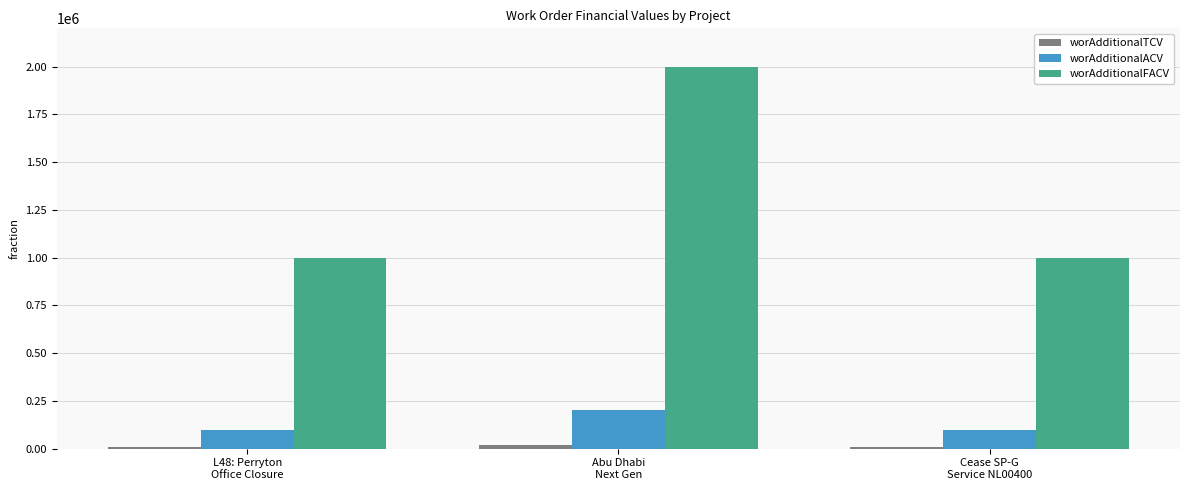

What is the average value of the worAdditionalFACV series?

1333333